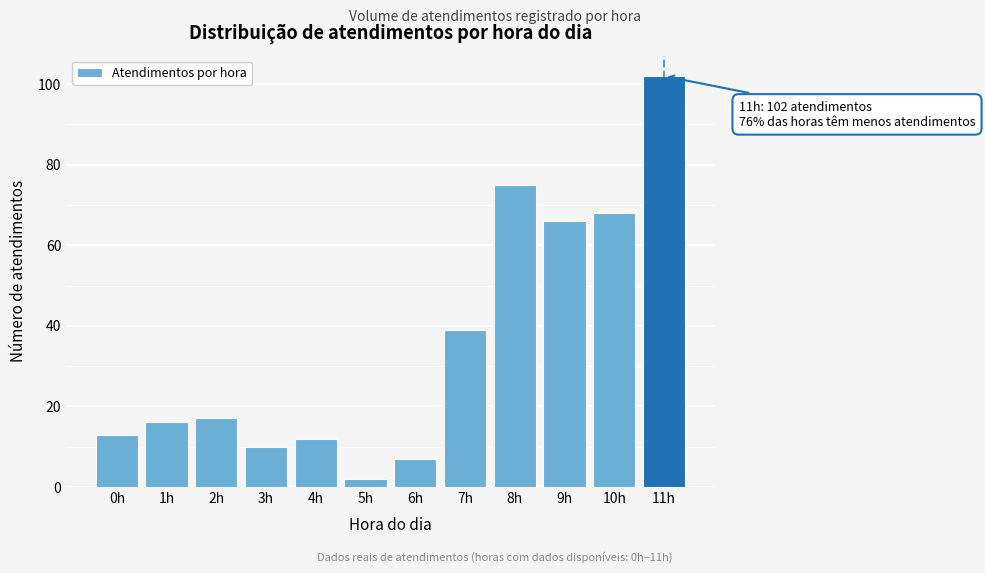

Reading left to right, what are all the values shown in this chart?

13	16	17	10	12	2	7	39	75	66	68	102